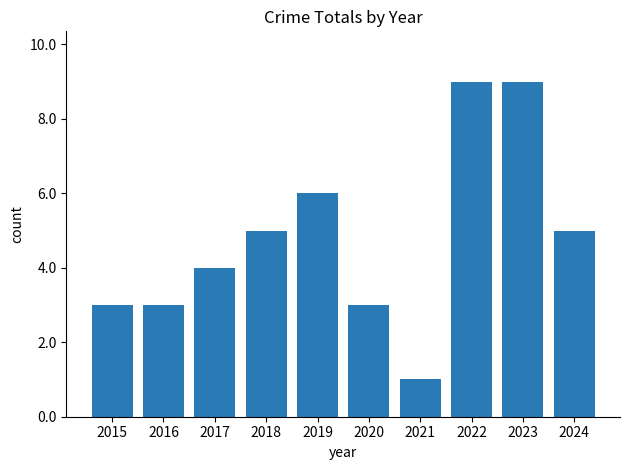

What is the average value?

5